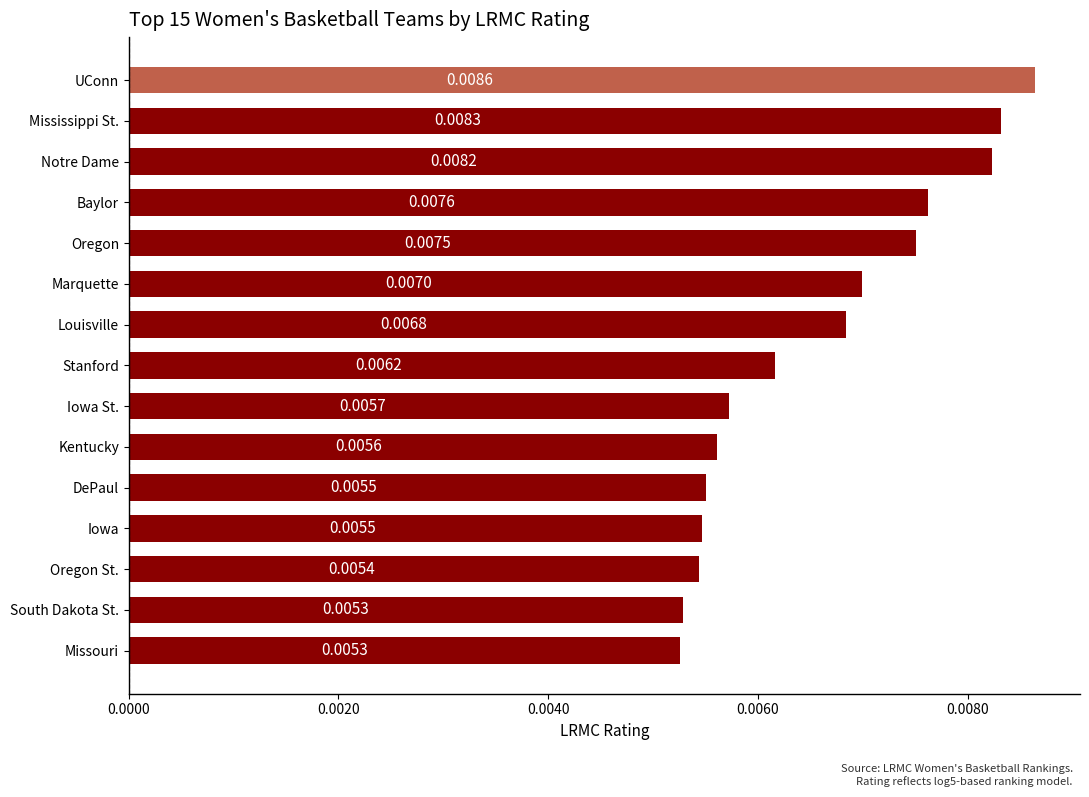

What is the sum of all values?

0.1